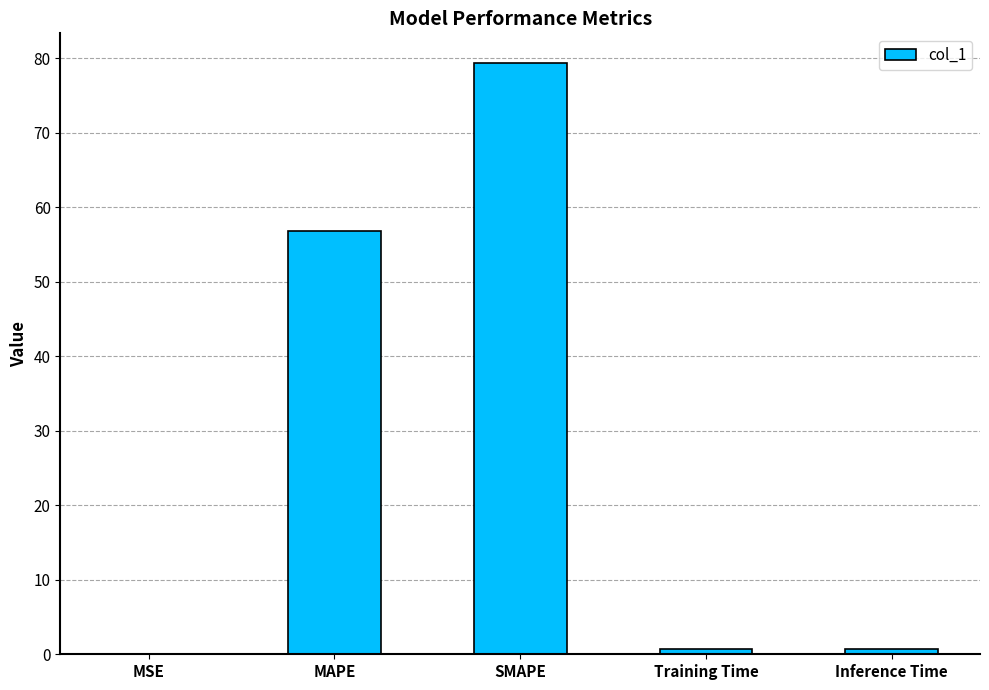

Are the bars horizontal?

No